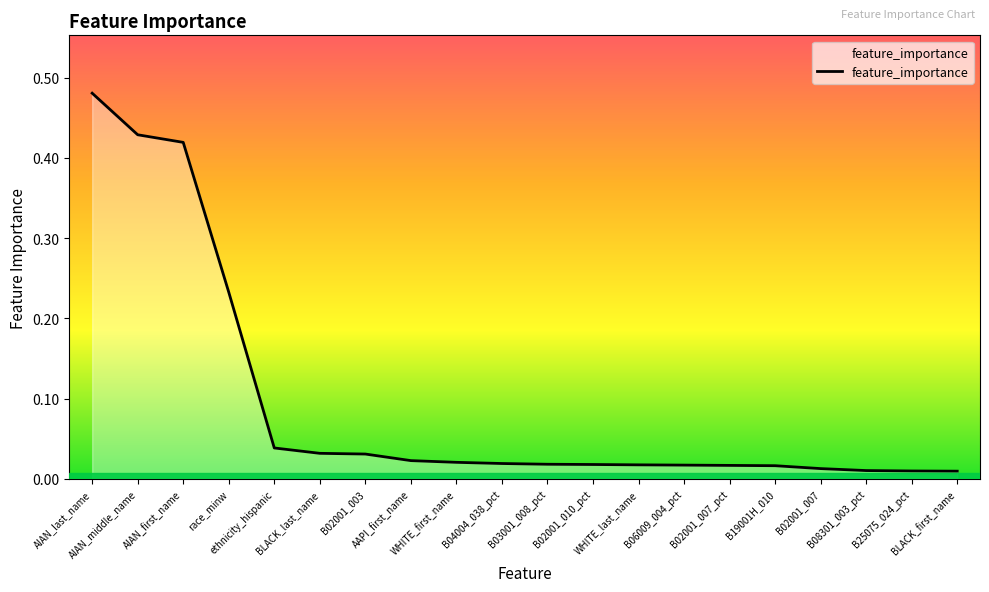

Rank the categories by value from highest to lowest.

AIAN_last_name, AIAN_middle_name, AIAN_first_name, race_minw, ethnicity_hispanic, BLACK_last_name, B02001_003, AAPI_first_name, WHITE_first_name, B04004_038_pct, B03001_008_pct, B02001_010_pct, WHITE_last_name, B06009_004_pct, B02001_007_pct, B19001H_010, B02001_007, B08301_003_pct, B25075_024_pct, BLACK_first_name